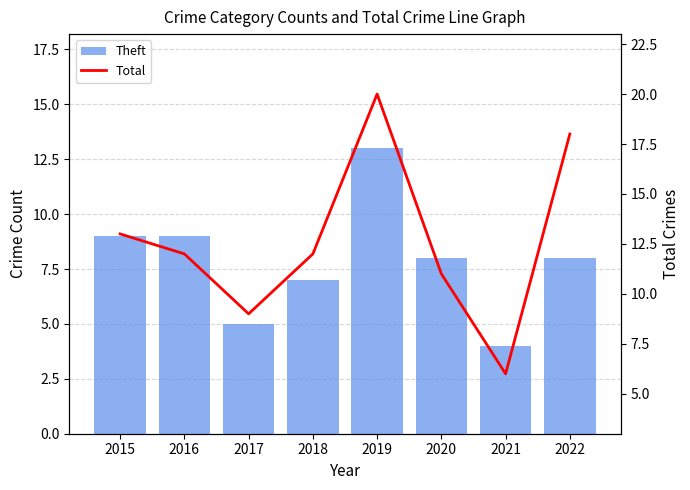

How many data points in Theft are above 8?

3